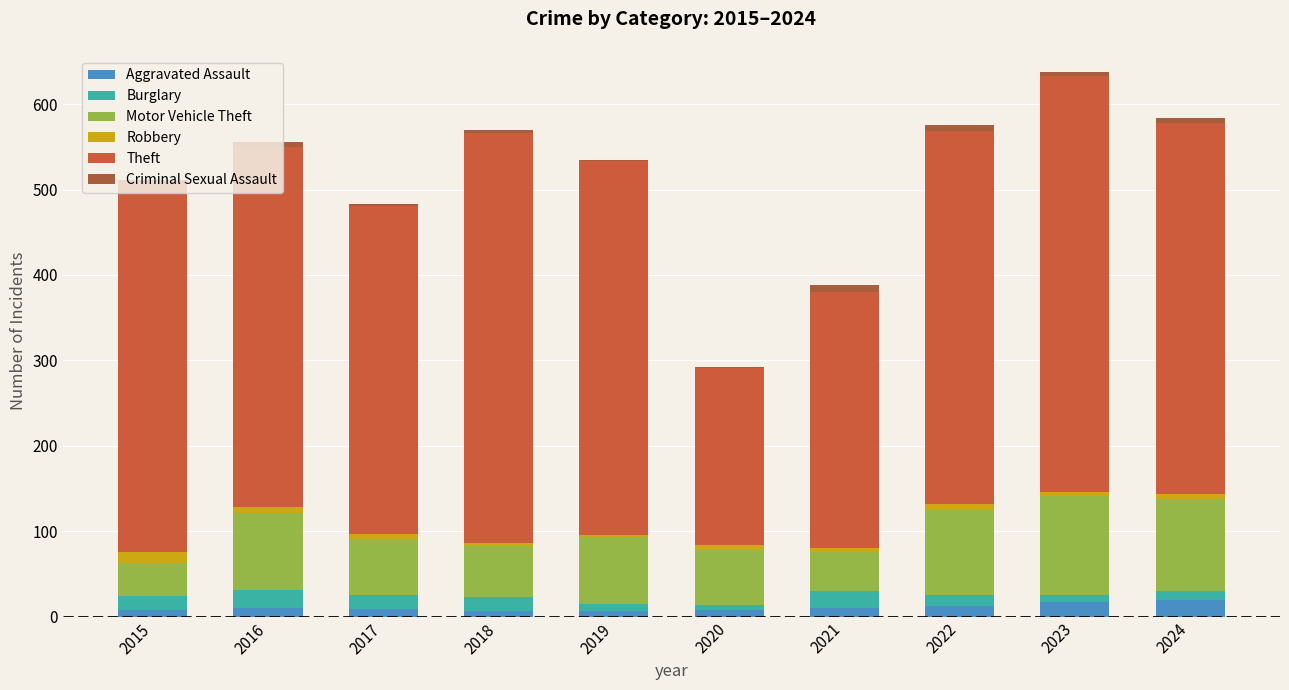

What is the maximum value for Aggravated Assault?

19